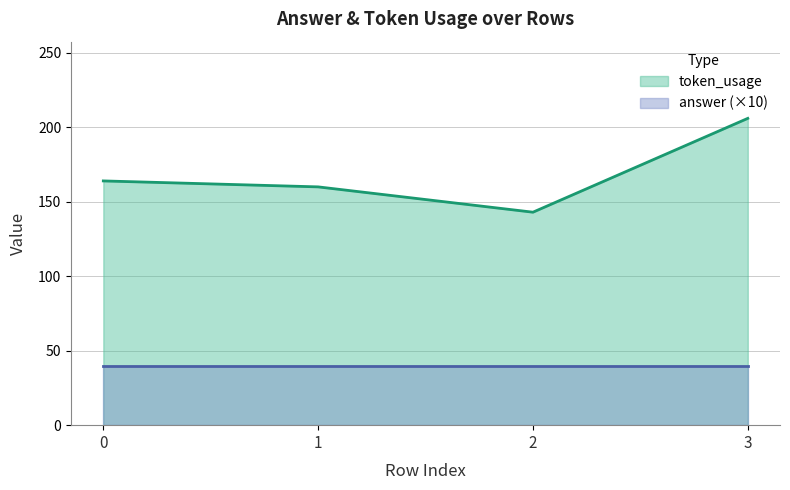

Rank the categories by value from lowest to highest.

2, 1, 0, 3